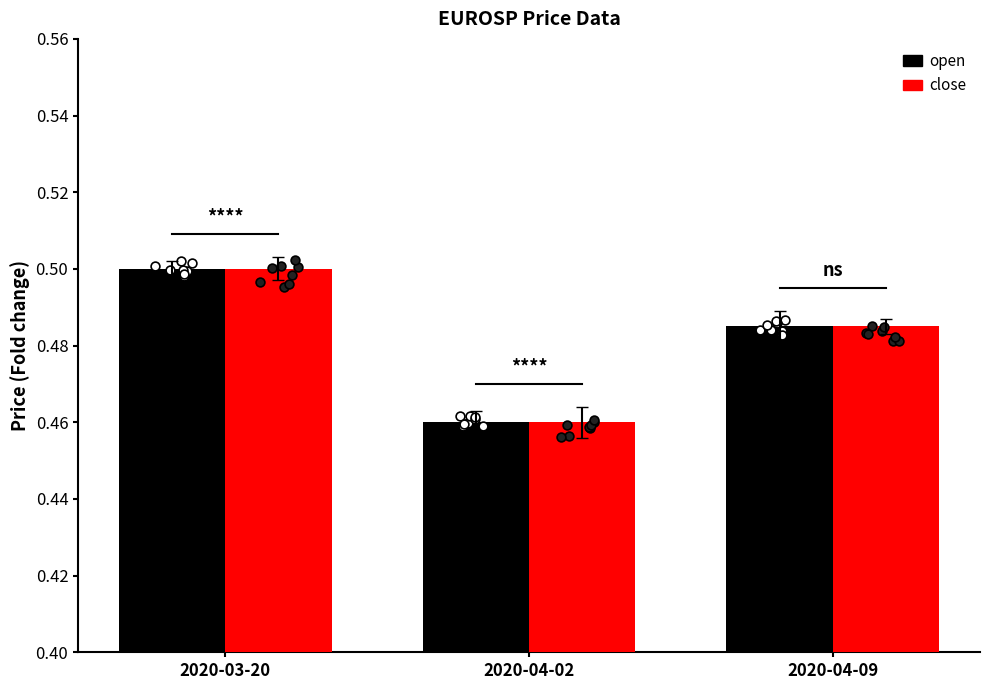

Which series has the largest Y range (max minus min)?

open